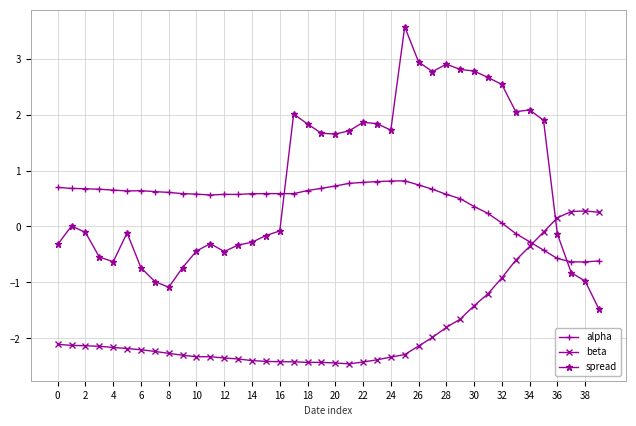

Which series has the largest range (max minus min)?

spread